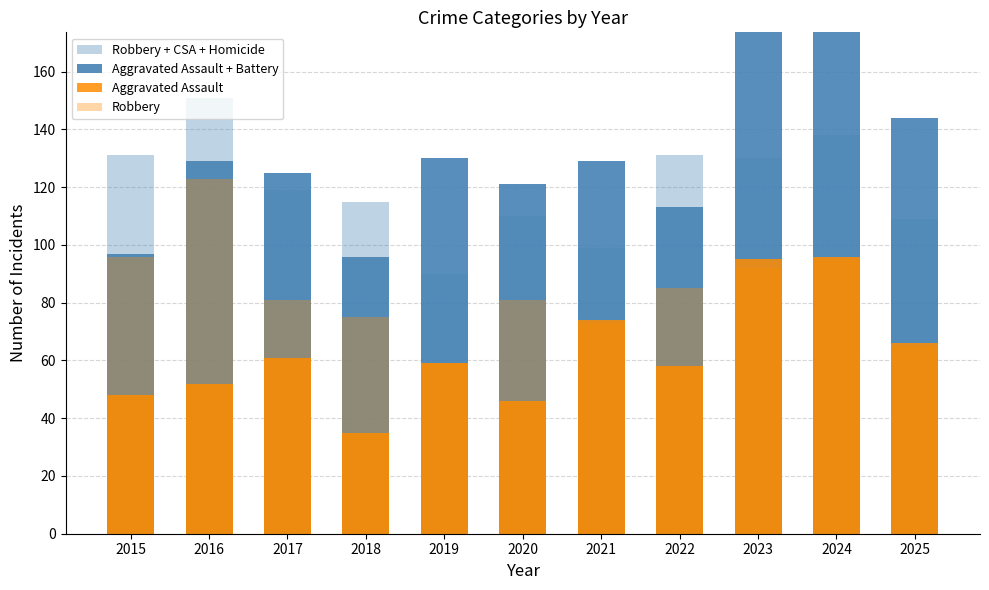

At which label does Aggravated Assault + Battery first exceed 129?

2019